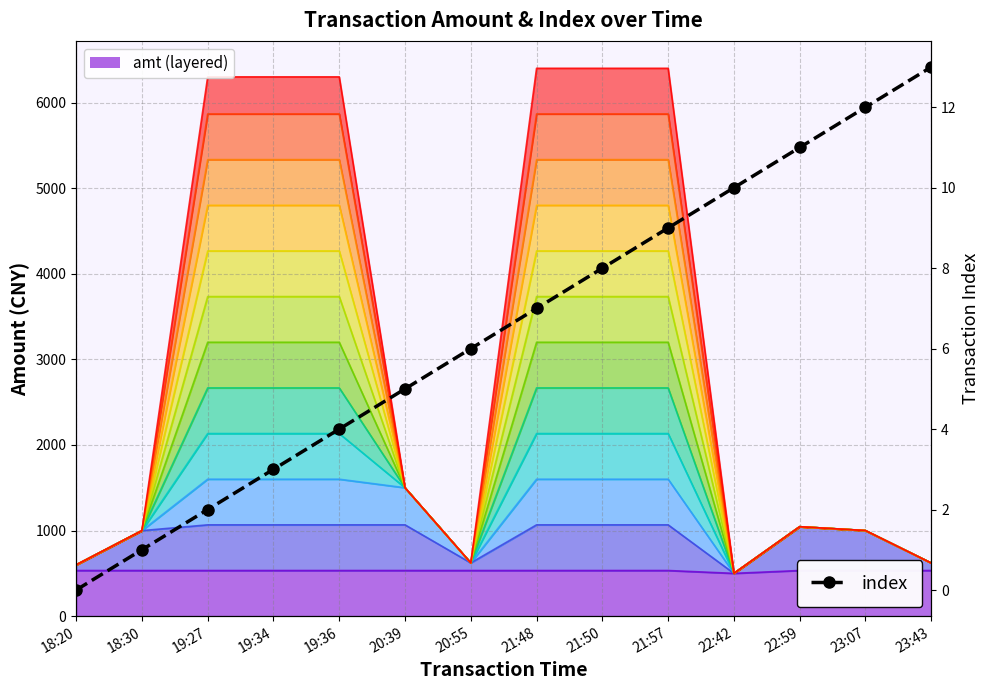

What is the maximum value shown in the chart?

13